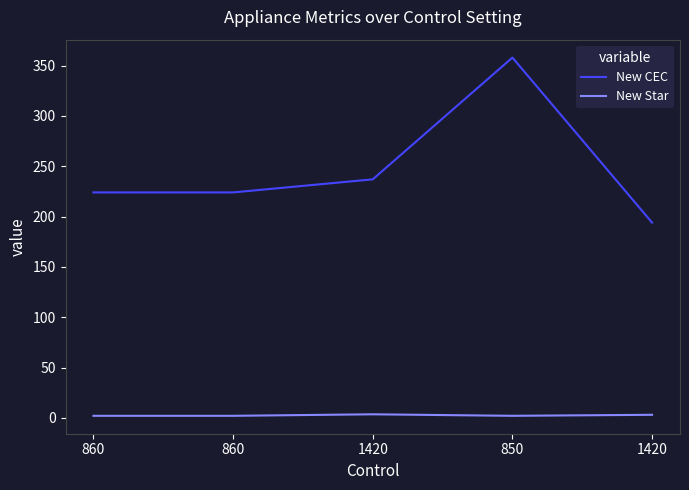

True or false: New Star has more than 1 points higher than both neighbors.

False